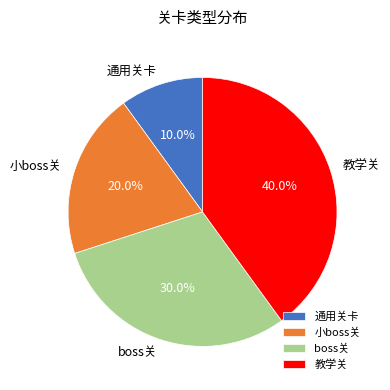

To the nearest percent, what percentage of the pie is boss关?

30%